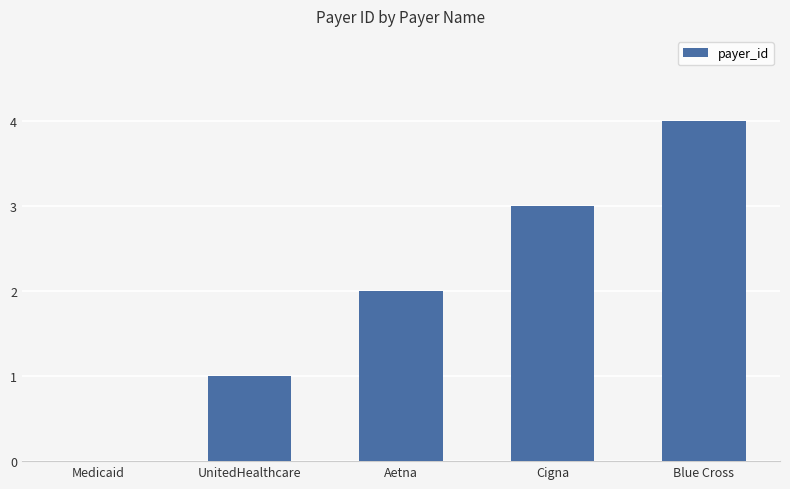

What is the change in value from Medicaid to UnitedHealthcare?

+1